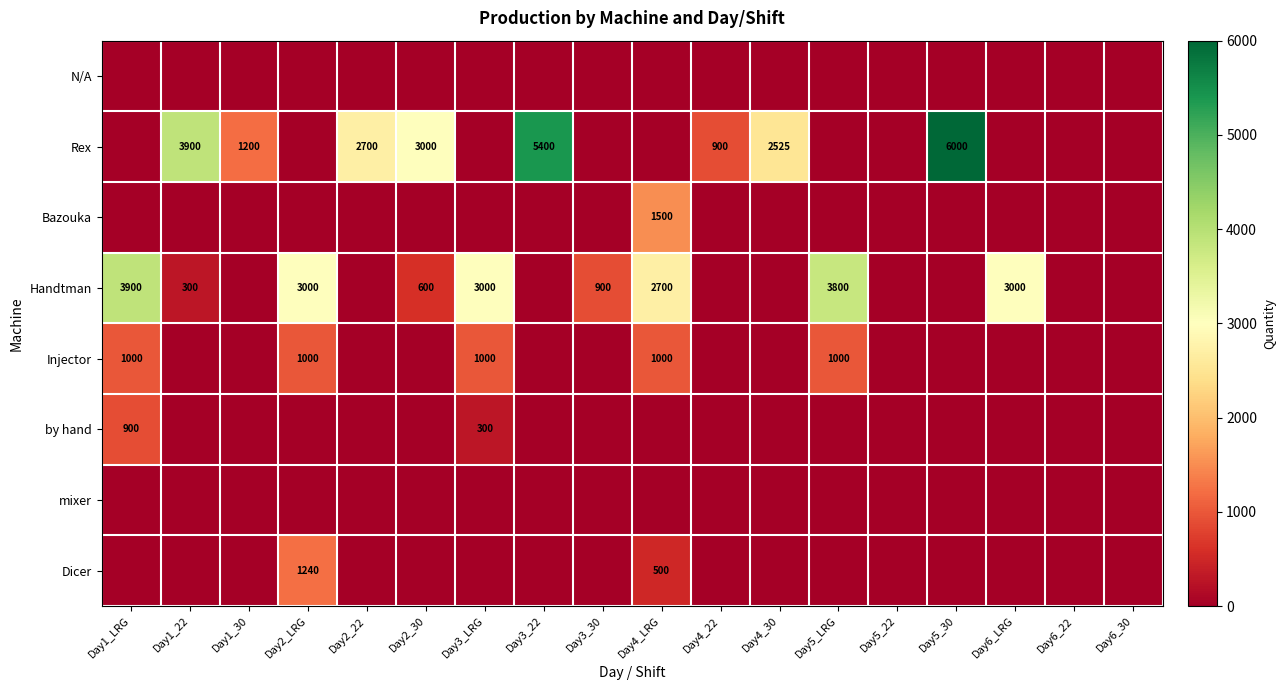

The value of Rex at Day5_30 is 3874. True or false?

False